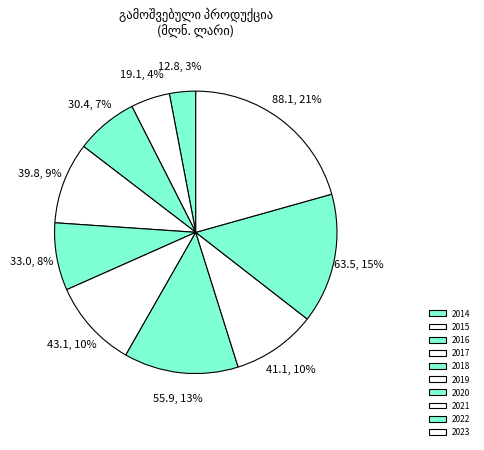

How many slices are in this pie chart?

10